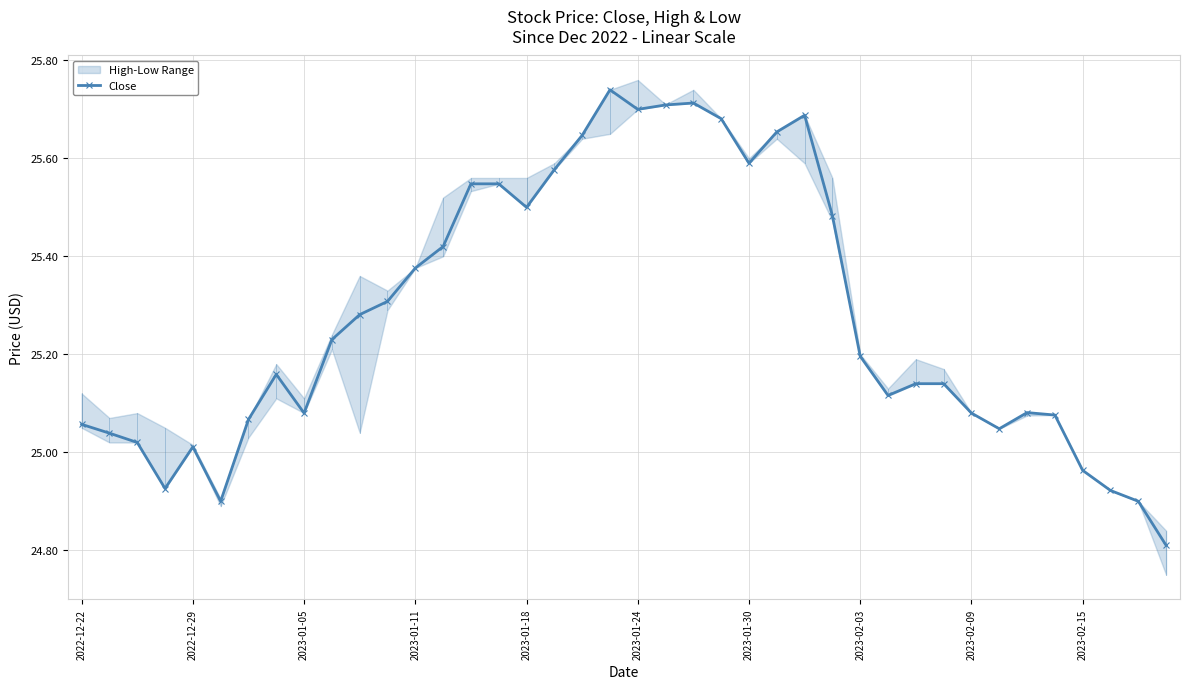

What is the maximum value shown in the chart?

25.7